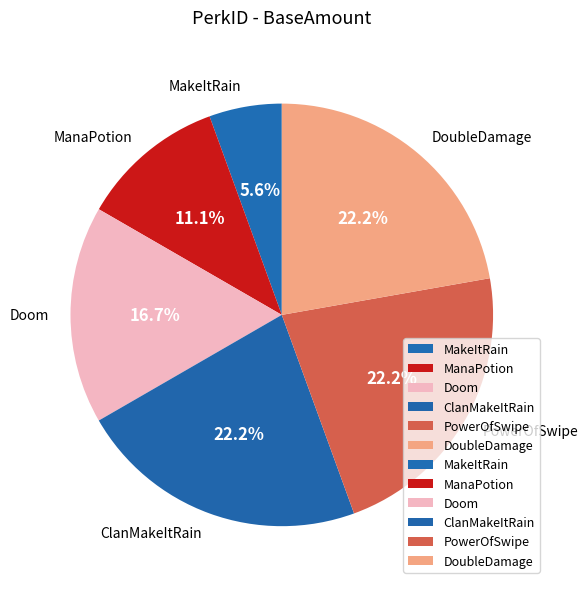

How many segments does this pie chart have?

6